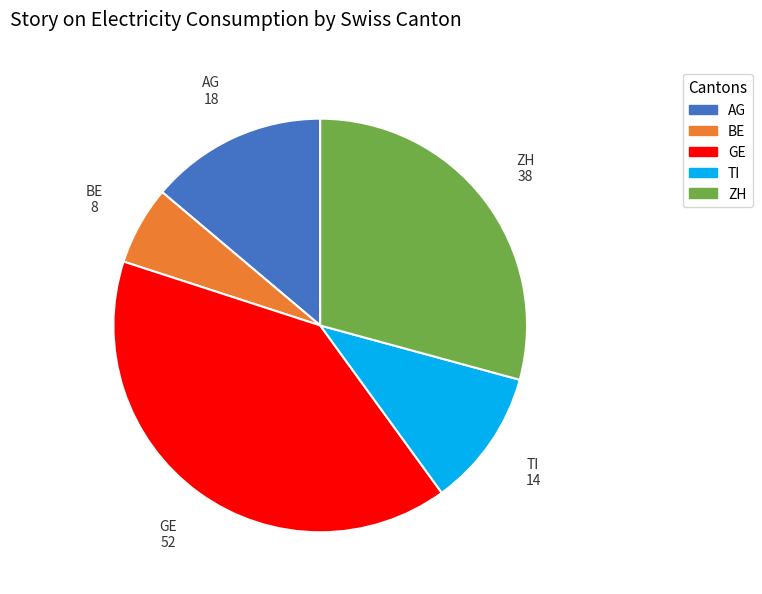

Rank the categories by value from highest to lowest.

GE, ZH, AG, TI, BE